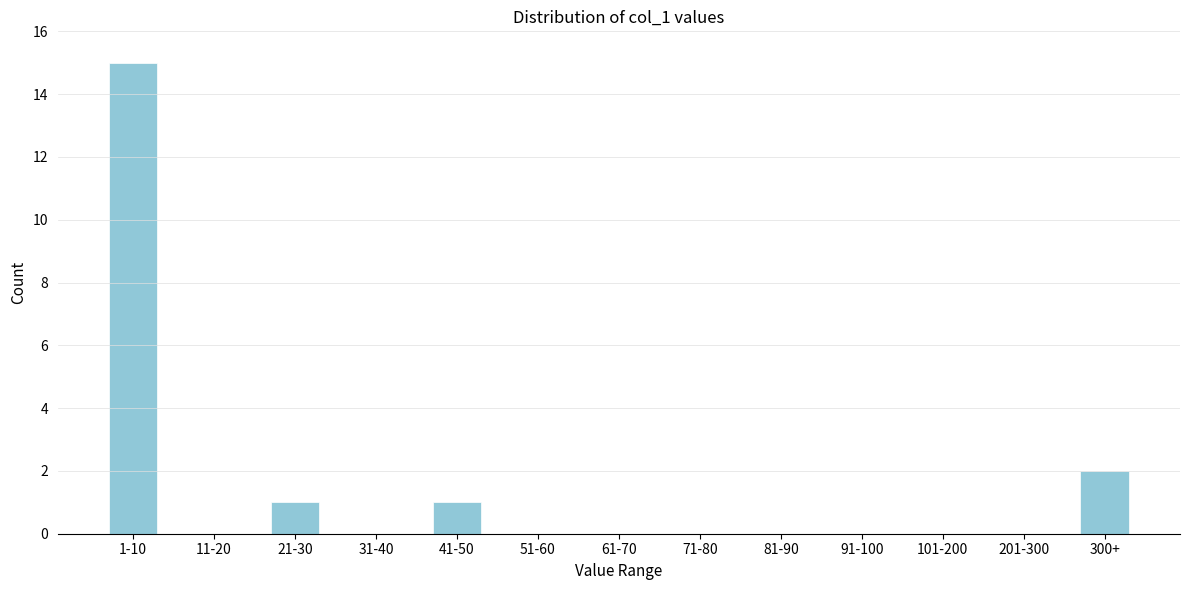

Reading left to right, what are all the values shown in this chart?

1-10=15	11-20=0	21-30=1	31-40=0	41-50=1	51-60=0	61-70=0	71-80=0	81-90=0	91-100=0	101-200=0	201-300=0	300+=2